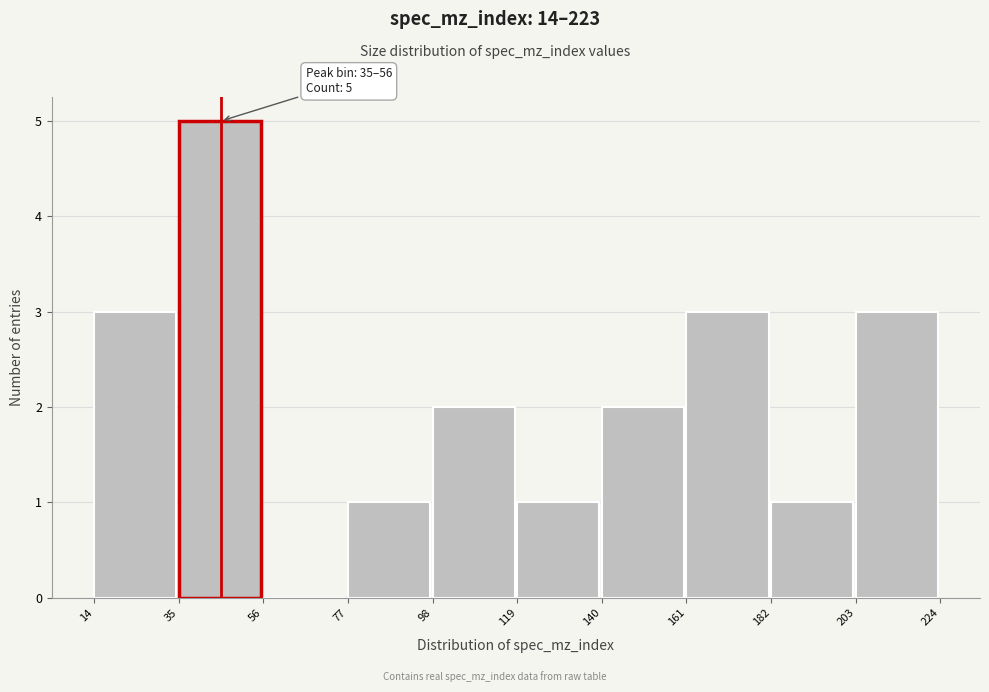

Over which range of the x-axis is the bar tallest?

35 to 56